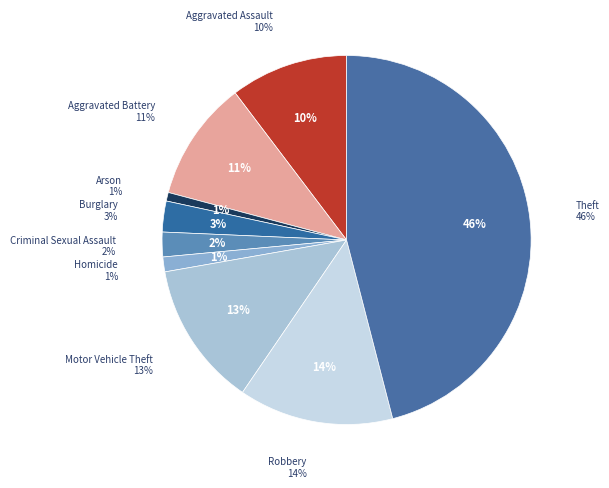

Is it true that Aggravated Assault is 15% of the pie?

False